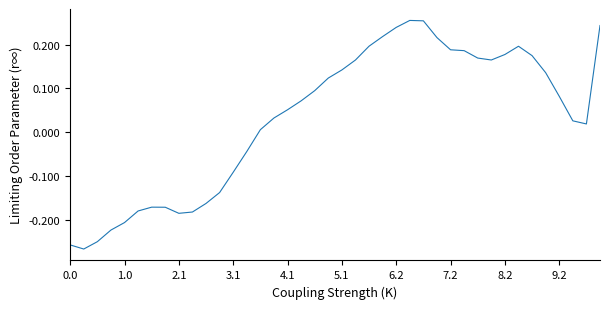

What is the difference between the maximum and minimum values?

0.5